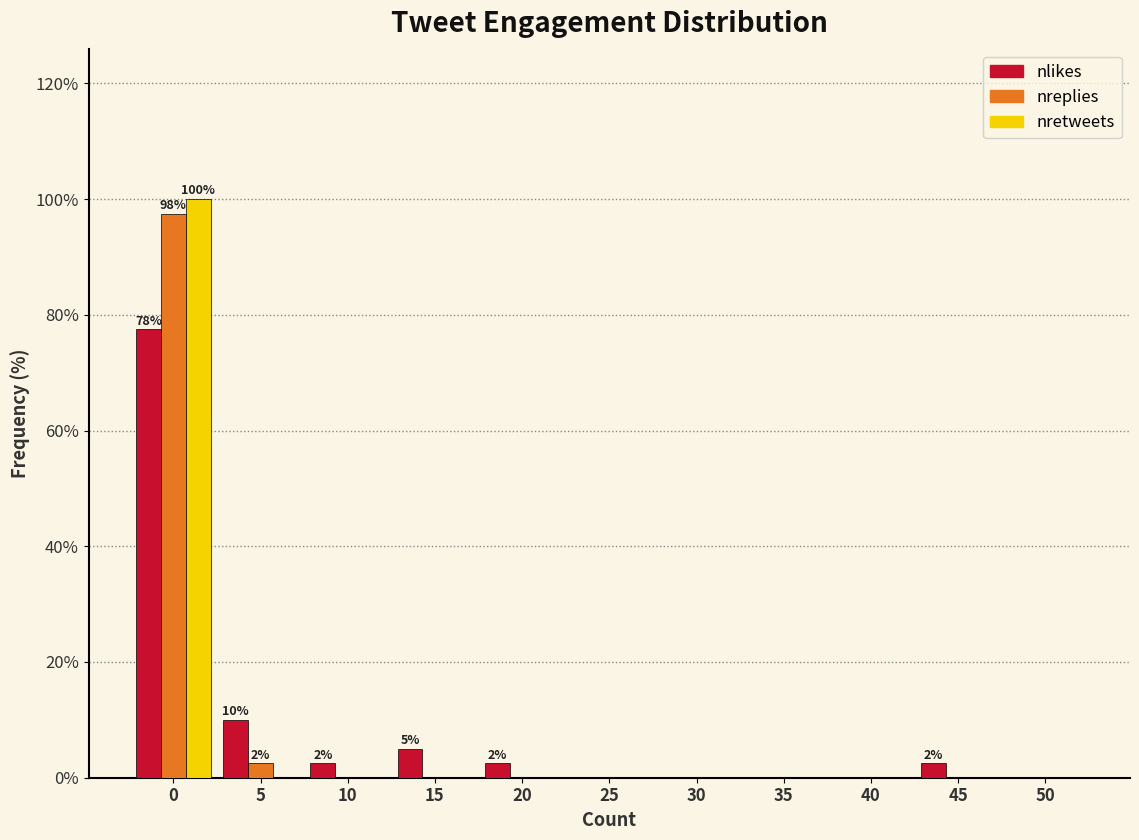

True or false: nreplies has a value of 97.5 at 0.

True